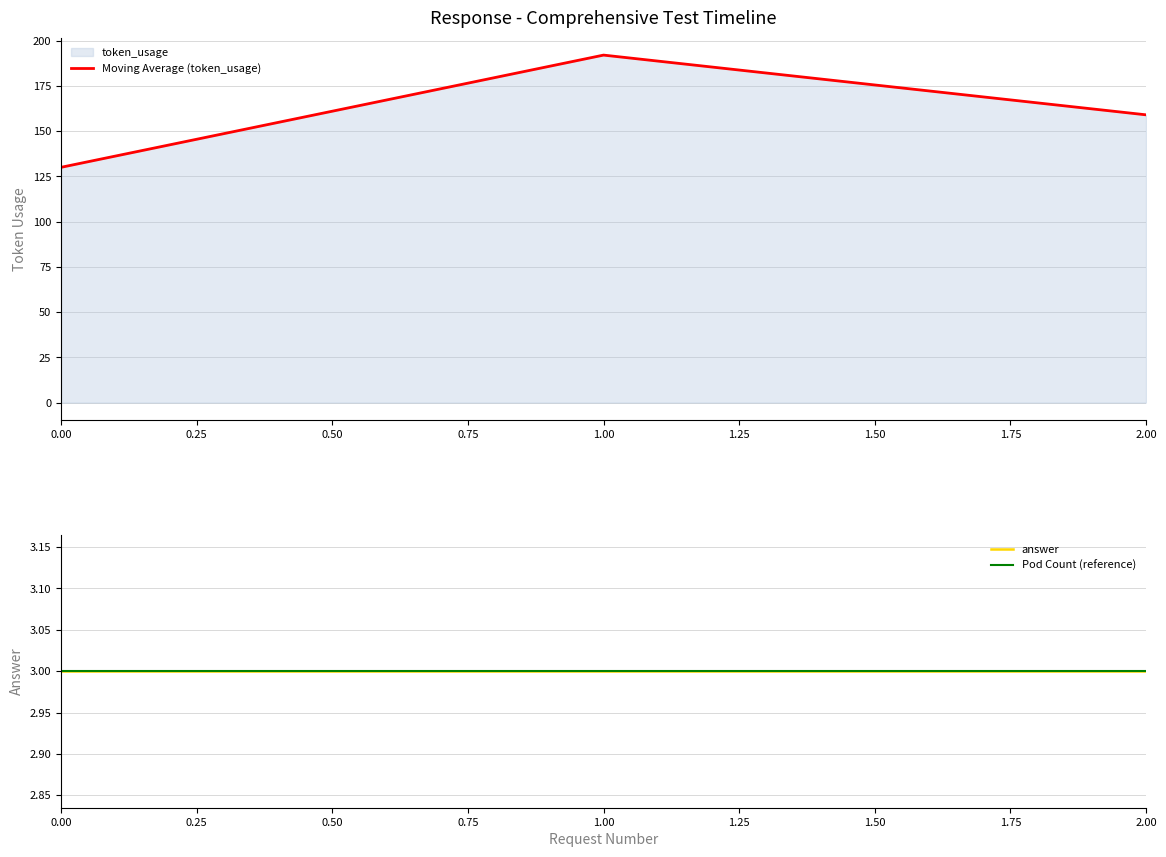

Is it true that the value at 0 is 50?

False